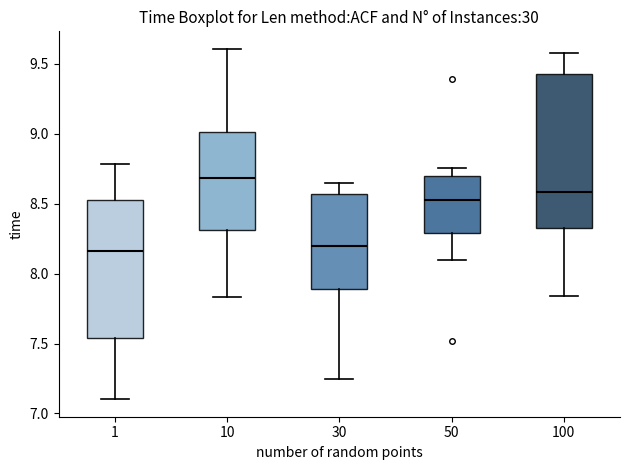

Which box has the highest median line?

10